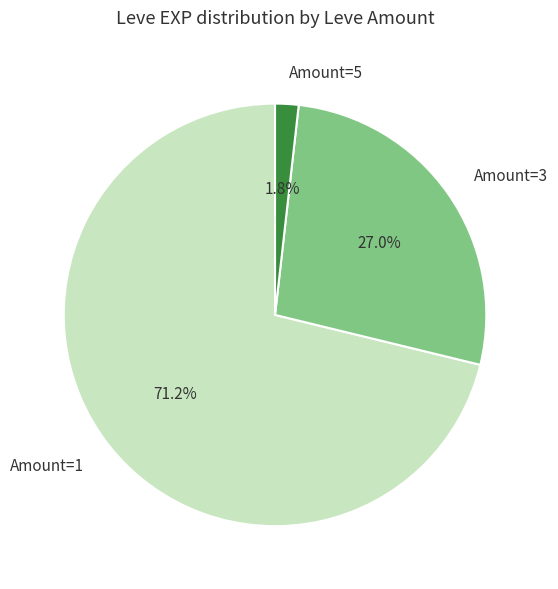

Is there any slice that represents more than half of the pie?

Yes